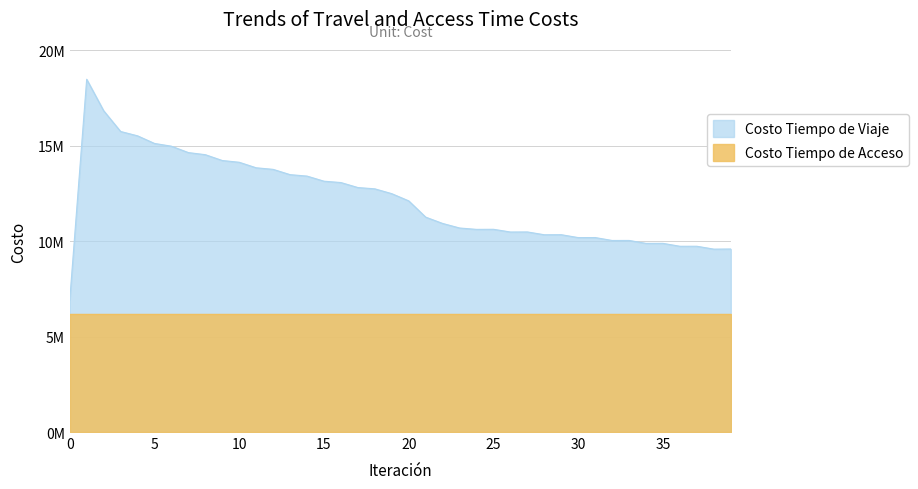

Reading left to right, transcribe all the data shown in this chart.

0=6898275.9	1=18468639.7	2=16822493.3	3=15734849.1	4=15507179.8	5=15108056.1	6=14964029.2	7=14629209.1	8=14519559.4	9=14214510.8	10=14122307.6	11=13833357.1	12=13751530.4	13=13474362.0	14=13399191.5	15=13131449.0	16=13060352.6	17=12798949.4	18=12731386.2	19=12478379.8	20=12101161.3	21=11250180.8	22=10919380.9	23=10681083.9	24=10609314.7	25=10613487.5	26=10471708.4	27=10474972.1	28=10327597.9	29=10330349.2	30=10178944.9	31=10181300.7	32=10027817.7	33=10029754.1	34=9875852.8	35=9877332.5	36=9724487.0	37=9725621.5	38=9575014.2	39=9582396.1